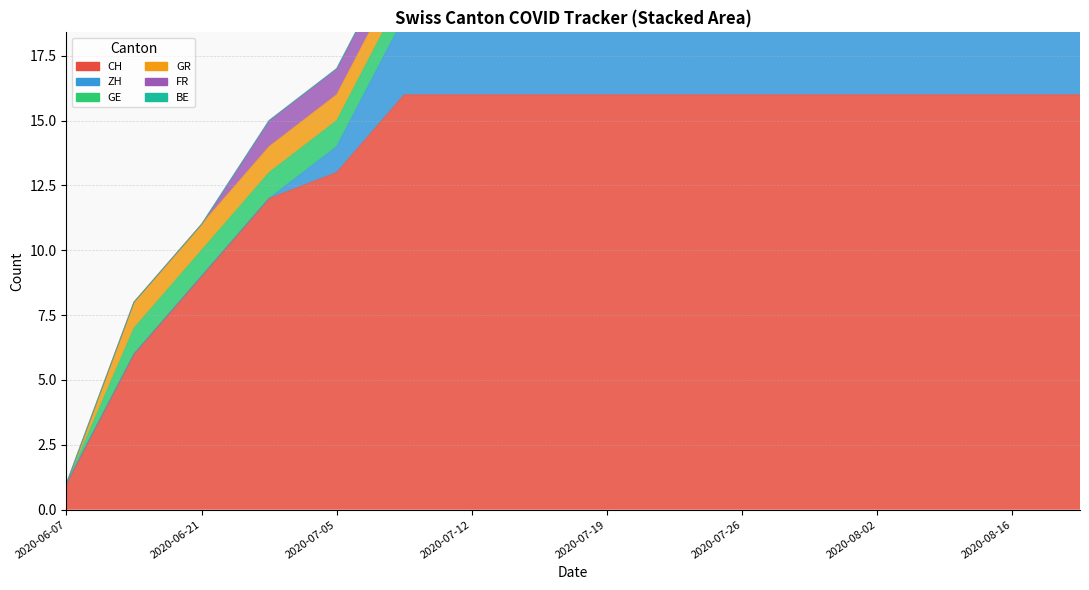

How many values in FR are above zero?

13